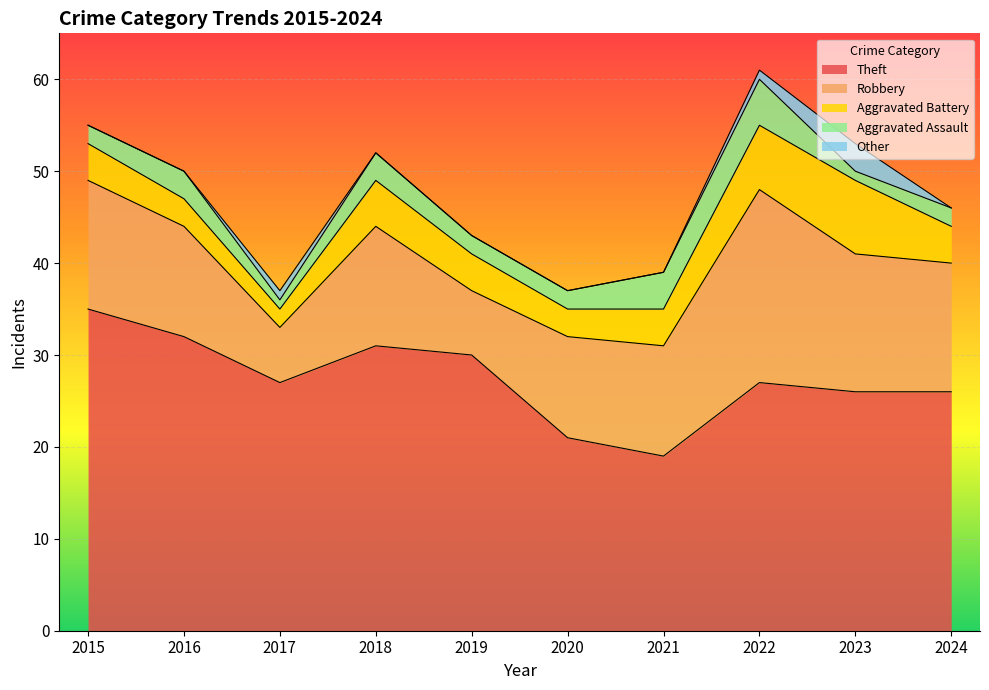

How many data points does each series have?

10